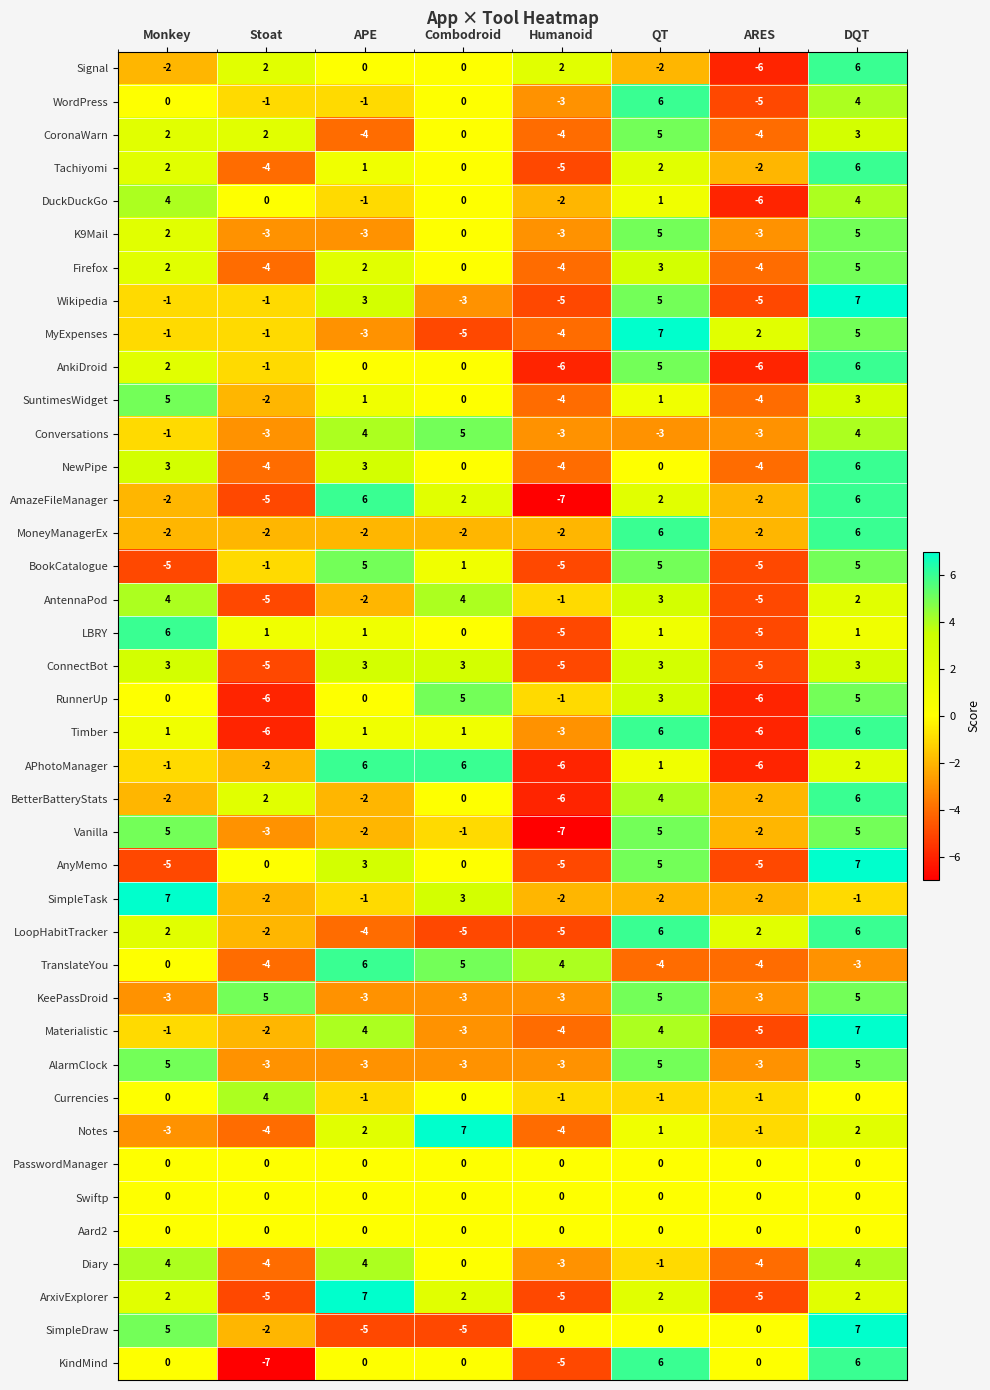

What is the minimum value shown in the chart?

-7